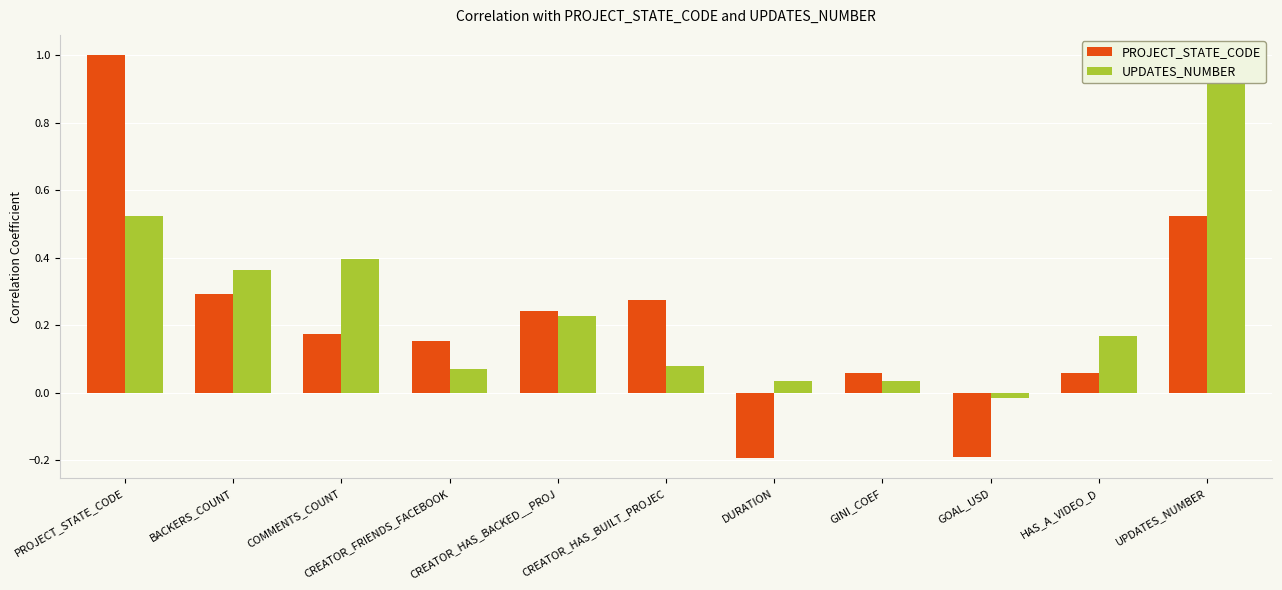

Is it true that PROJECT_STATE_CODE equals 0.5 at UPDATES_NUMBER?

True